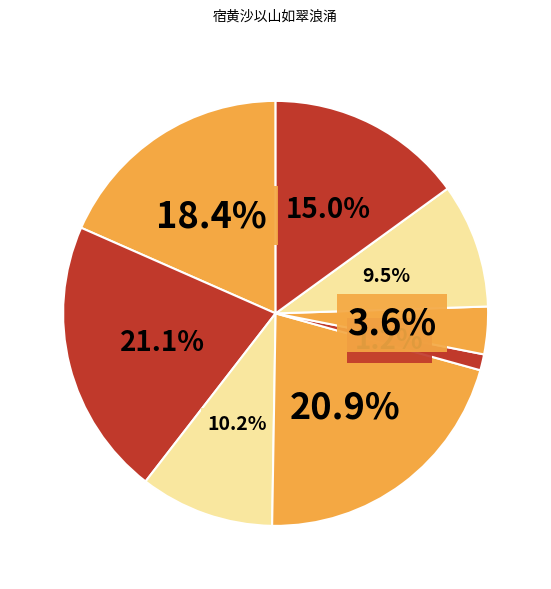

Count the number of slices in the pie.

8